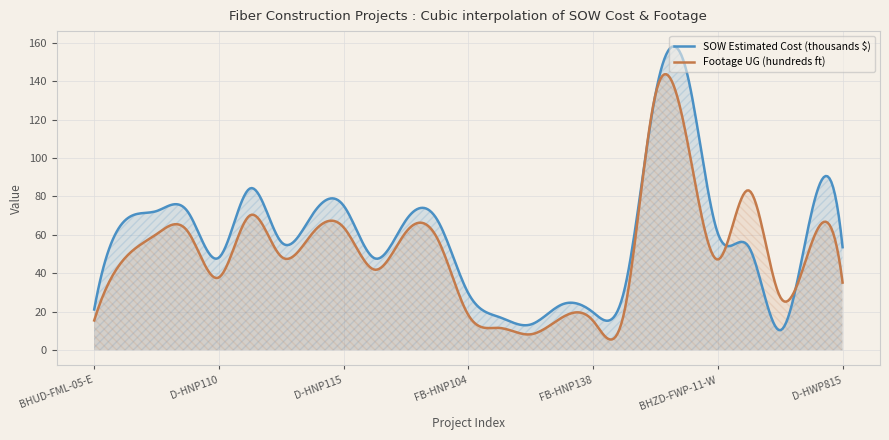

What is the smallest value displayed?

5.6